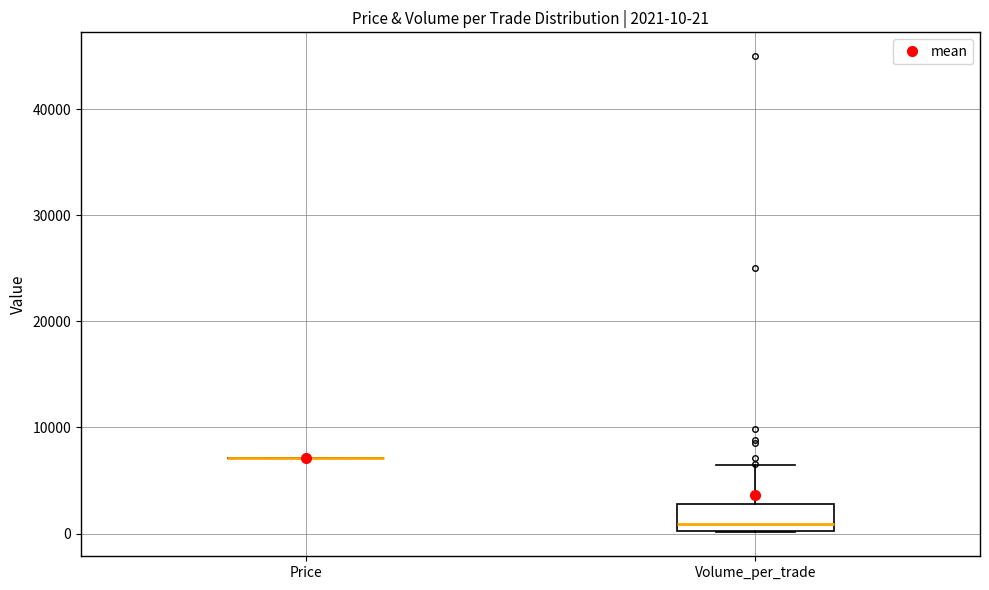

Comparing the boxes themselves (not the whiskers), which one is the tallest?

Volume_per_trade